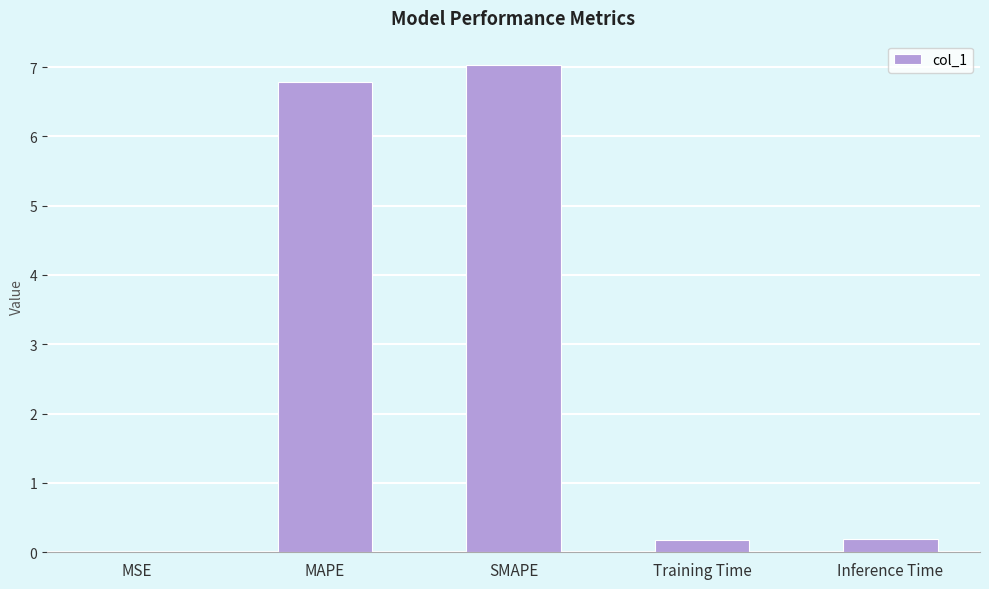

What is the sum of the values at Training Time and Inference Time?

0.4